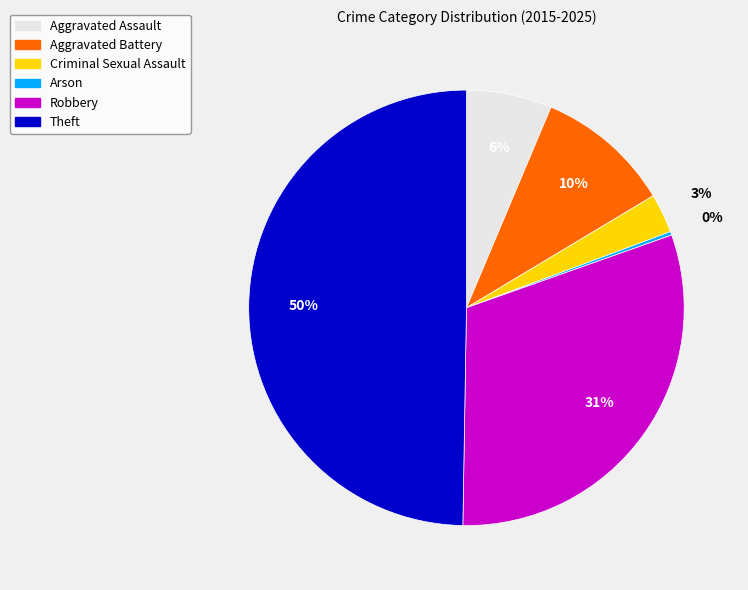

To the nearest percent, what is the average slice percentage?

17%